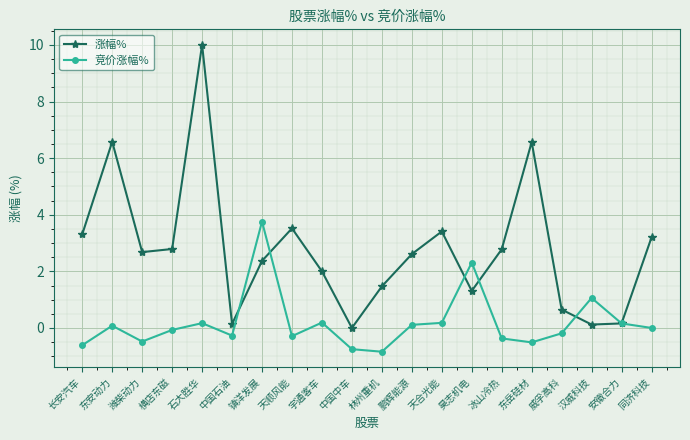

What is the sum of all 涨幅% values?

55.7